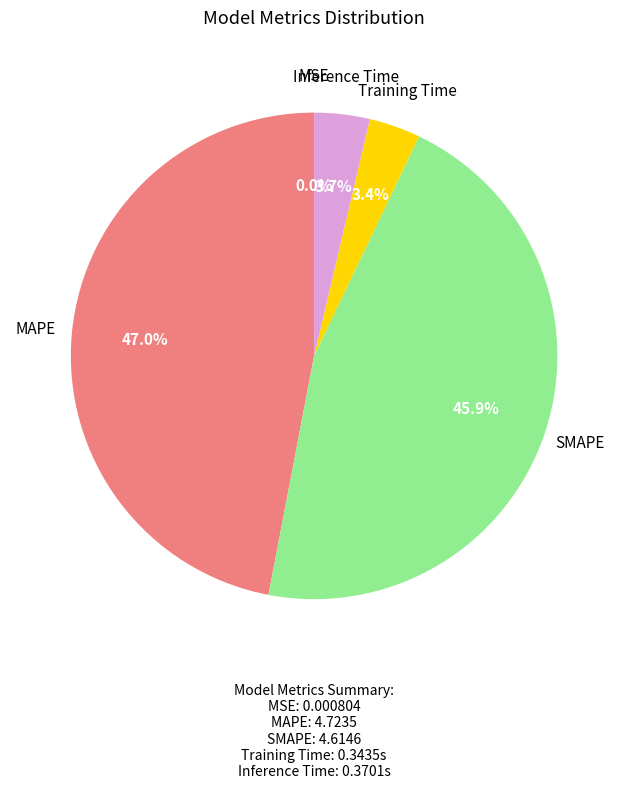

Does any single category account for the majority?

No